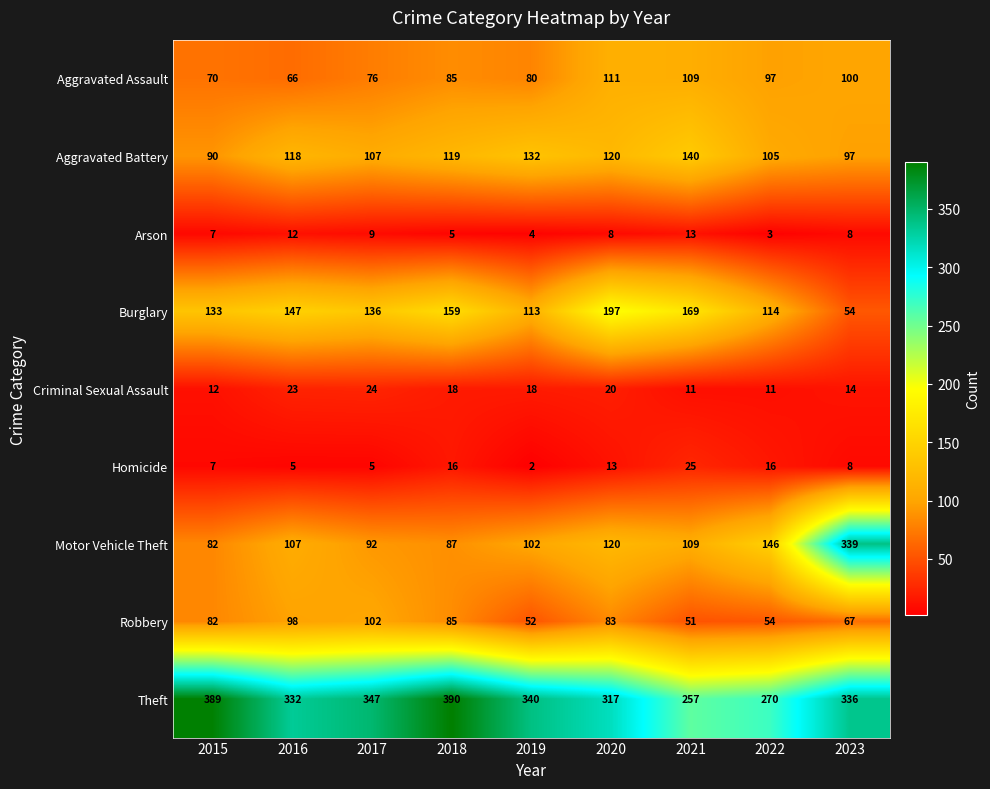

What is the difference between the Theft values at 2023 and 2021?

79